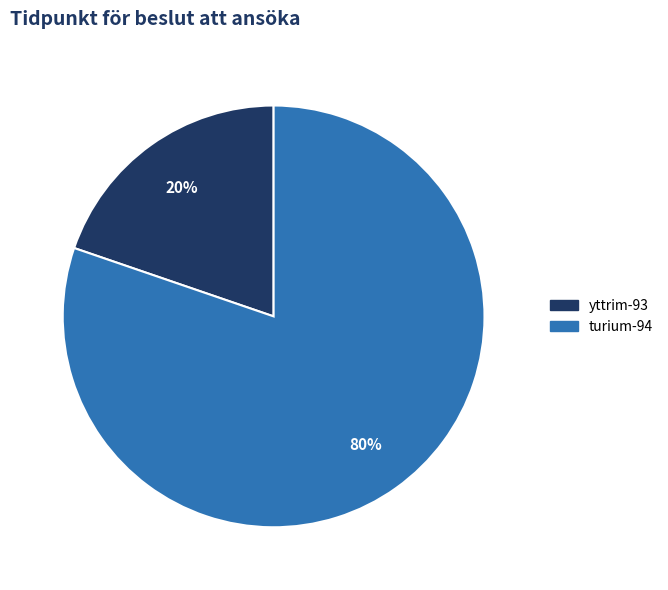

To the nearest percent, what is the average slice percentage?

50%